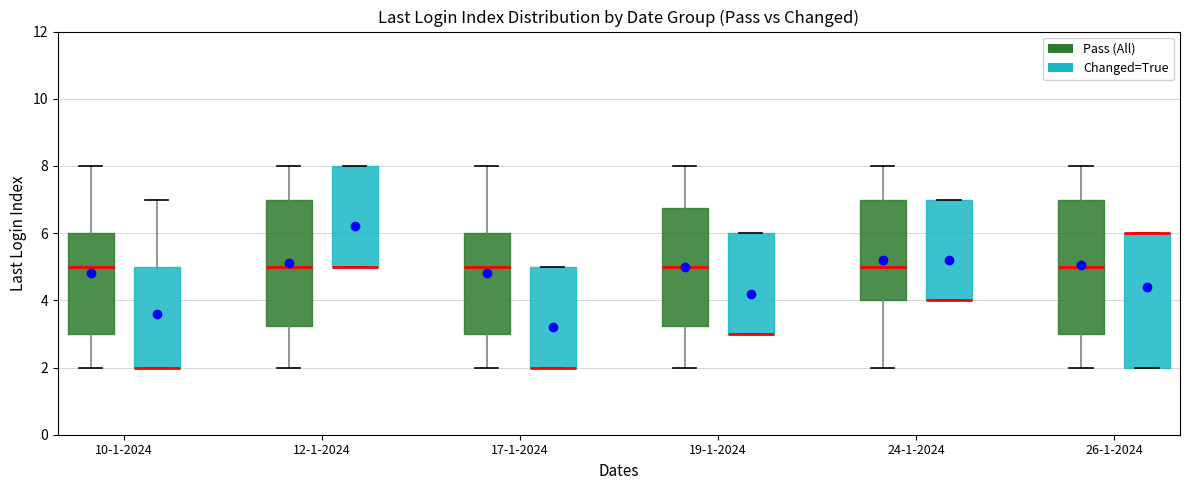

Reading left to right, transcribe this box plot: for each box, give where its median line is, the range the box spans, and where its two whiskers end, as read against the y-axis. The values are not printed on the chart, so give them approximately, as read against the axis.

10-1-2024 (Pass (All)): median 5.0, box 3.0 to 6.0, whiskers 2.0 to 8.0
10-1-2024 (Changed=True): median 2.0 (drawn on the box's lower edge), box 2.0 to 5.0, whiskers 2.0 to 7.0
12-1-2024 (Pass (All)): median 5.0, box 3.2 to 7.0, whiskers 2.0 to 8.0
12-1-2024 (Changed=True): median 5.0 (drawn on the box's lower edge), box 5.0 to 8.0, whiskers 5.0 to 8.0
17-1-2024 (Pass (All)): median 5.0, box 3.0 to 6.0, whiskers 2.0 to 8.0
17-1-2024 (Changed=True): median 2.0 (drawn on the box's lower edge), box 2.0 to 5.0, whiskers 2.0 to 5.0
19-1-2024 (Pass (All)): median 5.0, box 3.2 to 6.8, whiskers 2.0 to 8.0
19-1-2024 (Changed=True): median 3.0 (drawn on the box's lower edge), box 3.0 to 6.0, whiskers 3.0 to 6.0
24-1-2024 (Pass (All)): median 5.0, box 4.0 to 7.0, whiskers 2.0 to 8.0
24-1-2024 (Changed=True): median 4.0 (drawn on the box's lower edge), box 4.0 to 7.0, whiskers 4.0 to 7.0
26-1-2024 (Pass (All)): median 5.0, box 3.0 to 7.0, whiskers 2.0 to 8.0
26-1-2024 (Changed=True): median 6.0 (drawn on the box's upper edge), box 2.0 to 6.0, whiskers 2.0 to 6.0